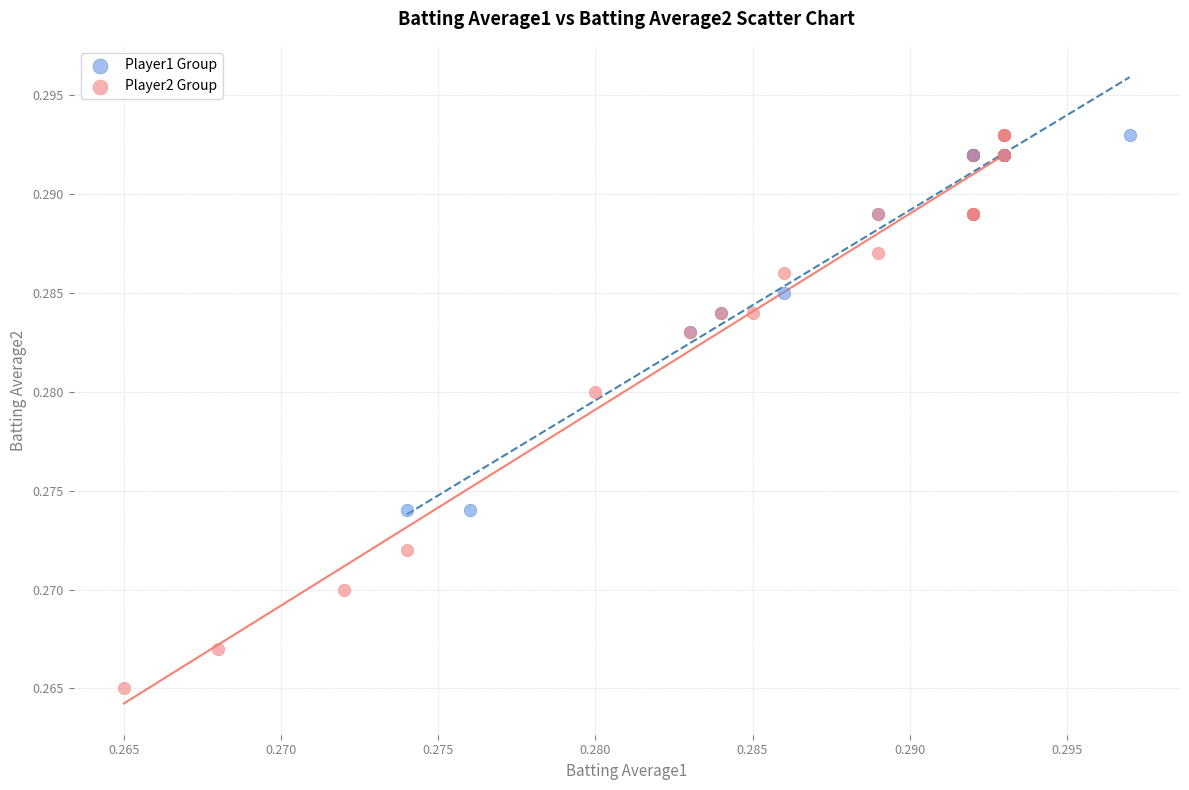

Which series reaches the minimum Y coordinate?

Player2 Group